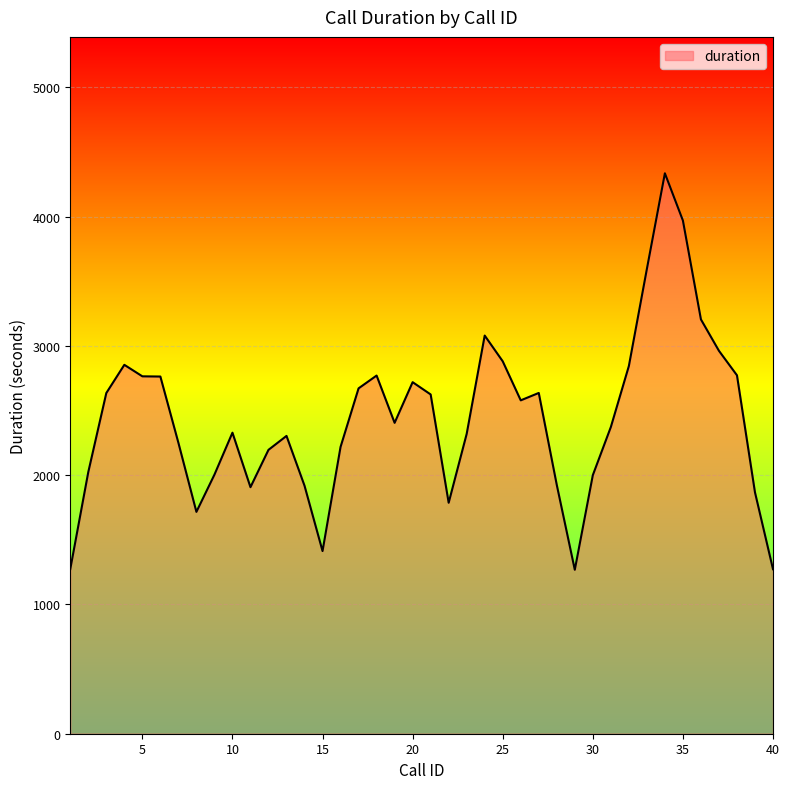

How many categories are shown in the chart?

40